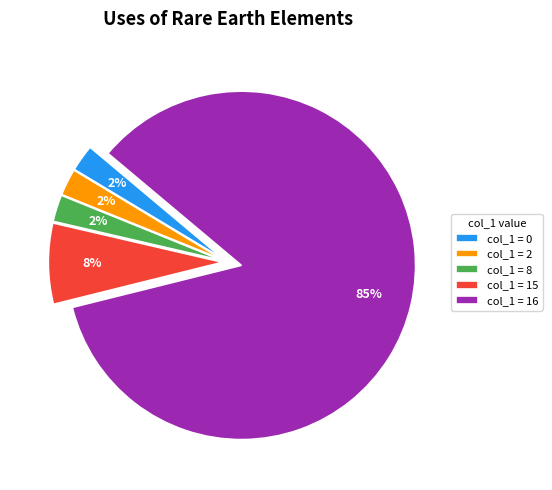

What percentage is the col_1 = 2 slice, to the nearest percent?

2%